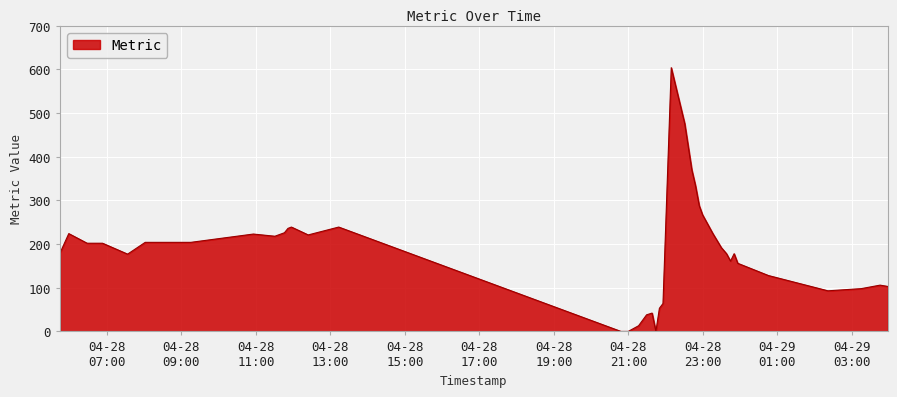

What is the difference between the maximum and minimum values?

604